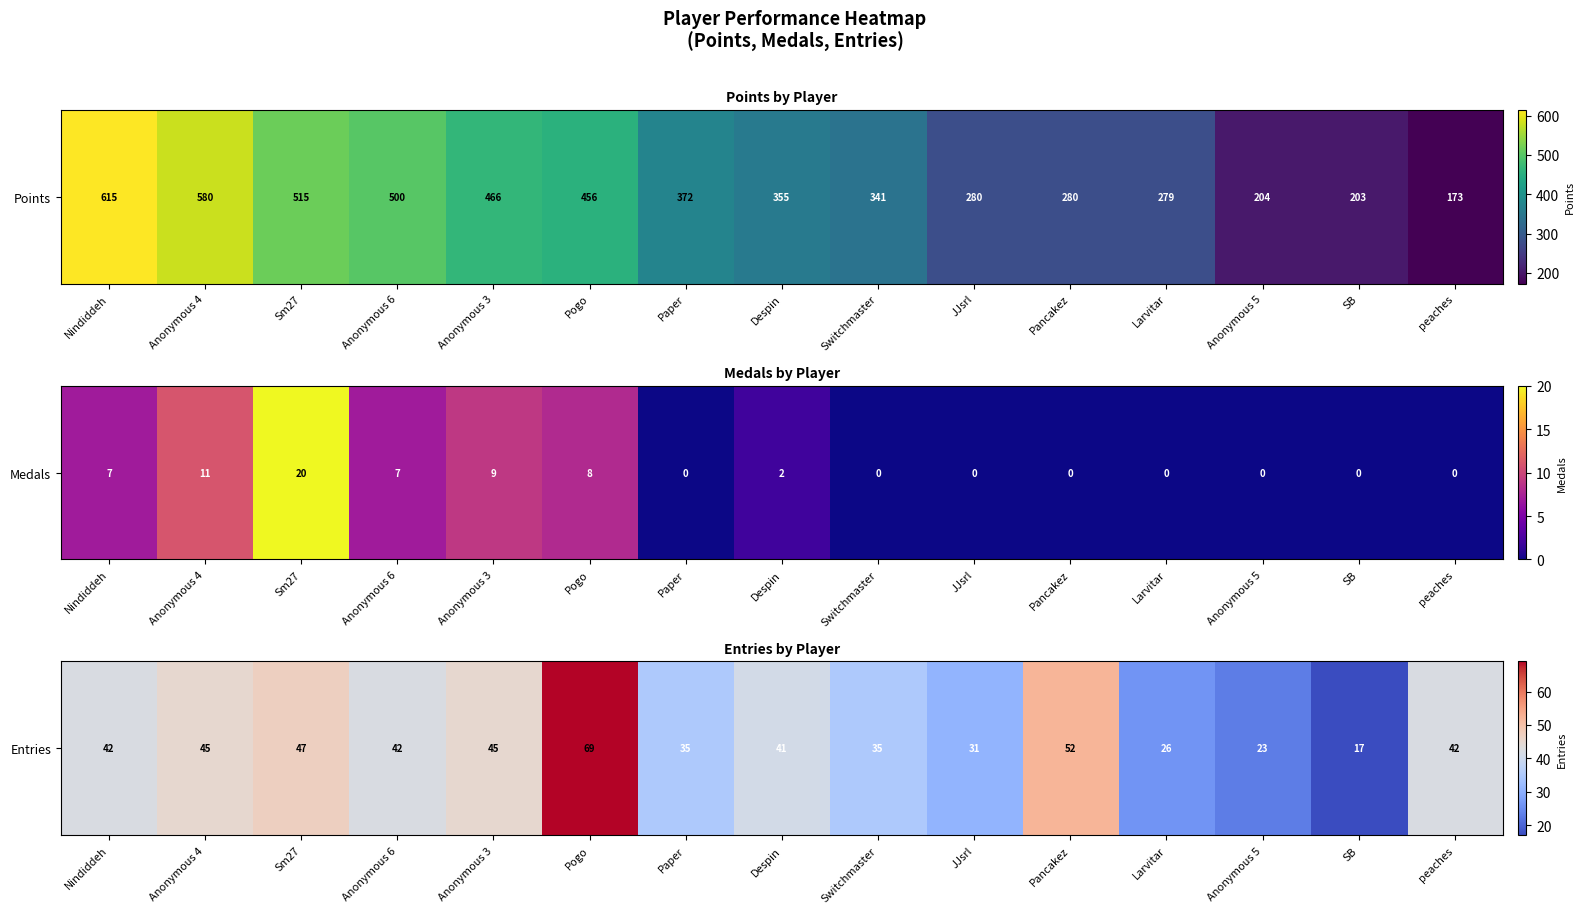

Count the number of categories in the chart.

15